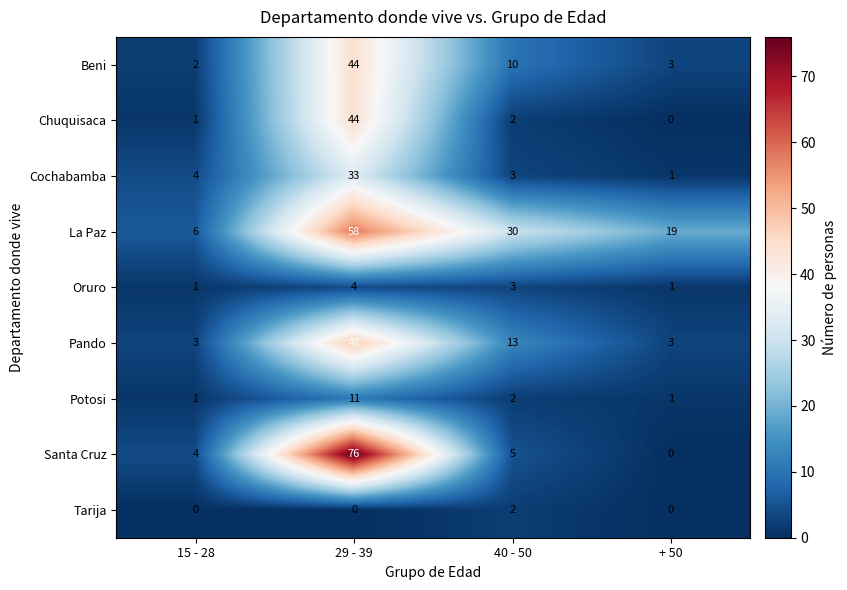

At how many categories does at least one series exceed 62?

1